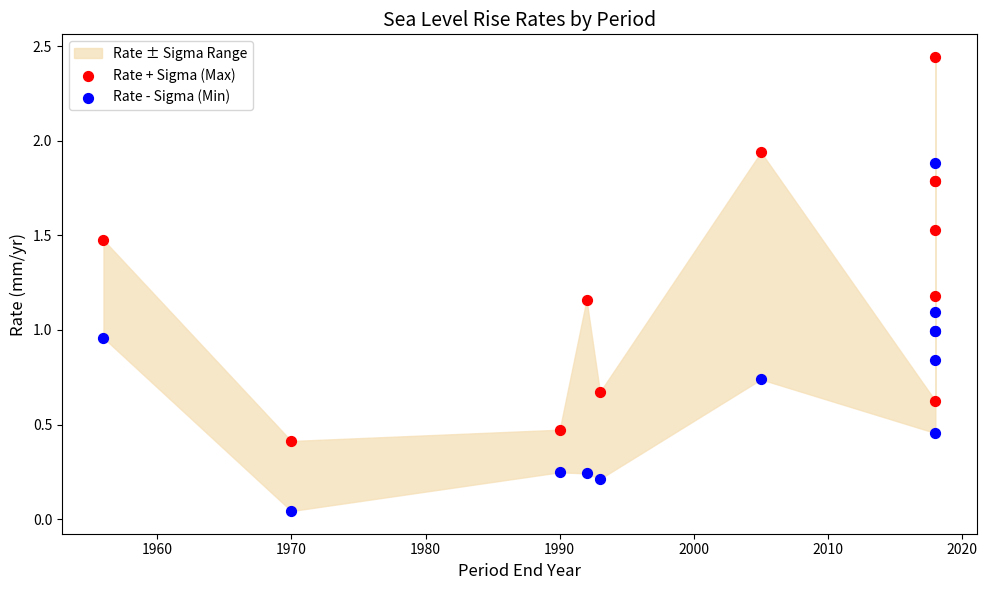

Which series reaches the minimum Y coordinate?

Rate - Sigma (Min)